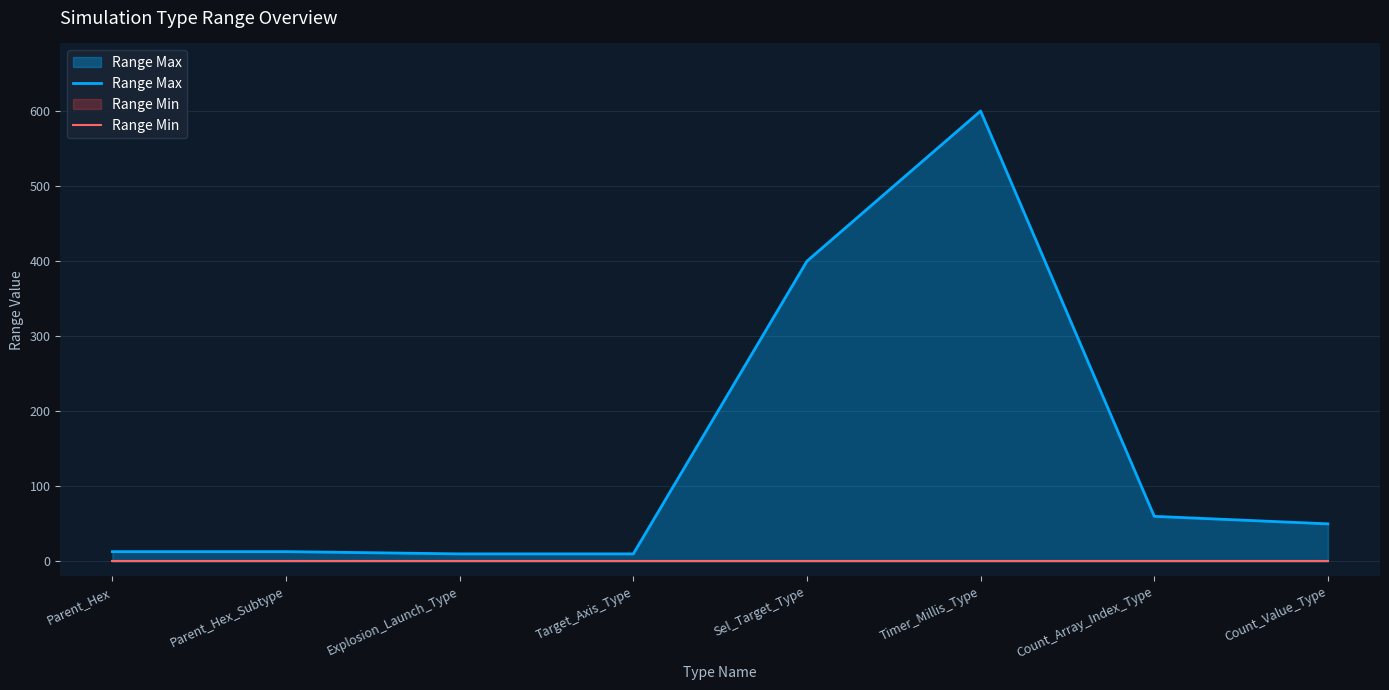

Is it true that Range Max equals 600 at Timer_Millis_Type?

True